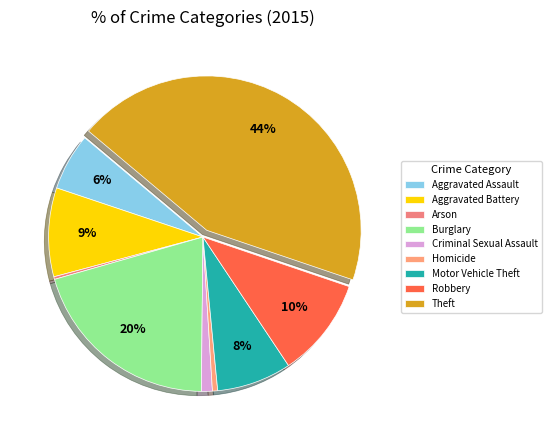

Is Arson the majority of the pie?

No